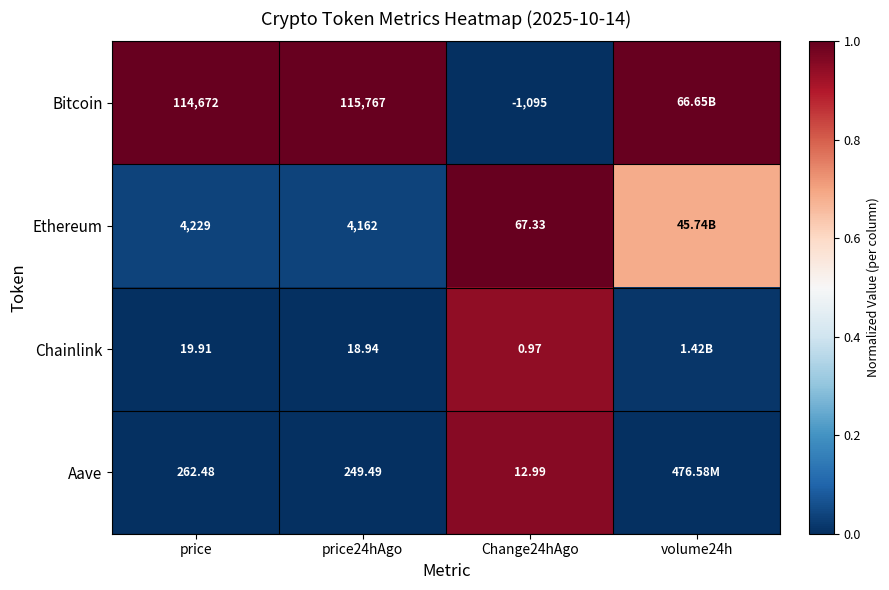

Which series changed the most between price and Change24hAgo?

Bitcoin